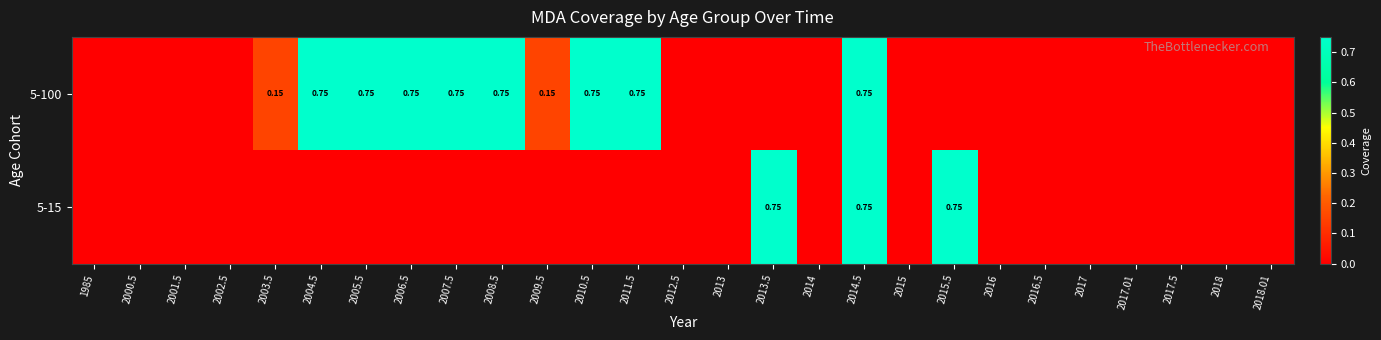

Which category has the lowest value in the 5-100 series?

1985